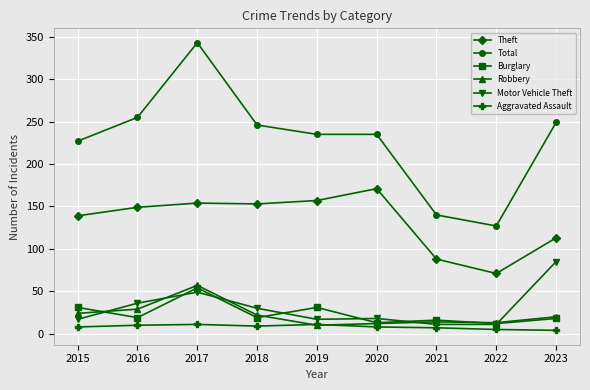

What are all the series names shown in the legend?

Theft, Total, Burglary, Robbery, Motor Vehicle Theft, Aggravated Assault